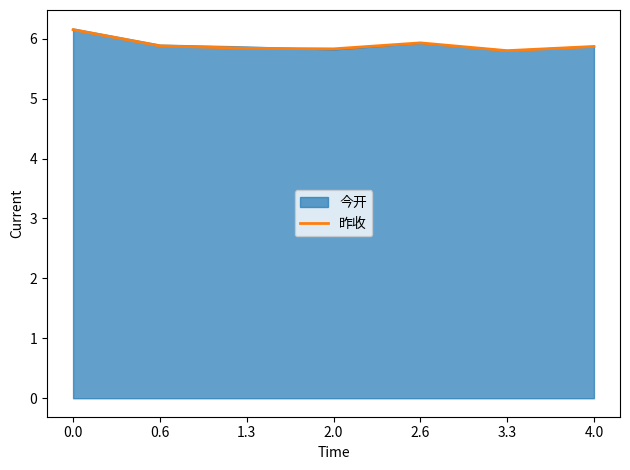

List the labels in order of value, smallest first.

3.3, 2.0, 1.3, 4.0, 0.6, 2.6, 0.0